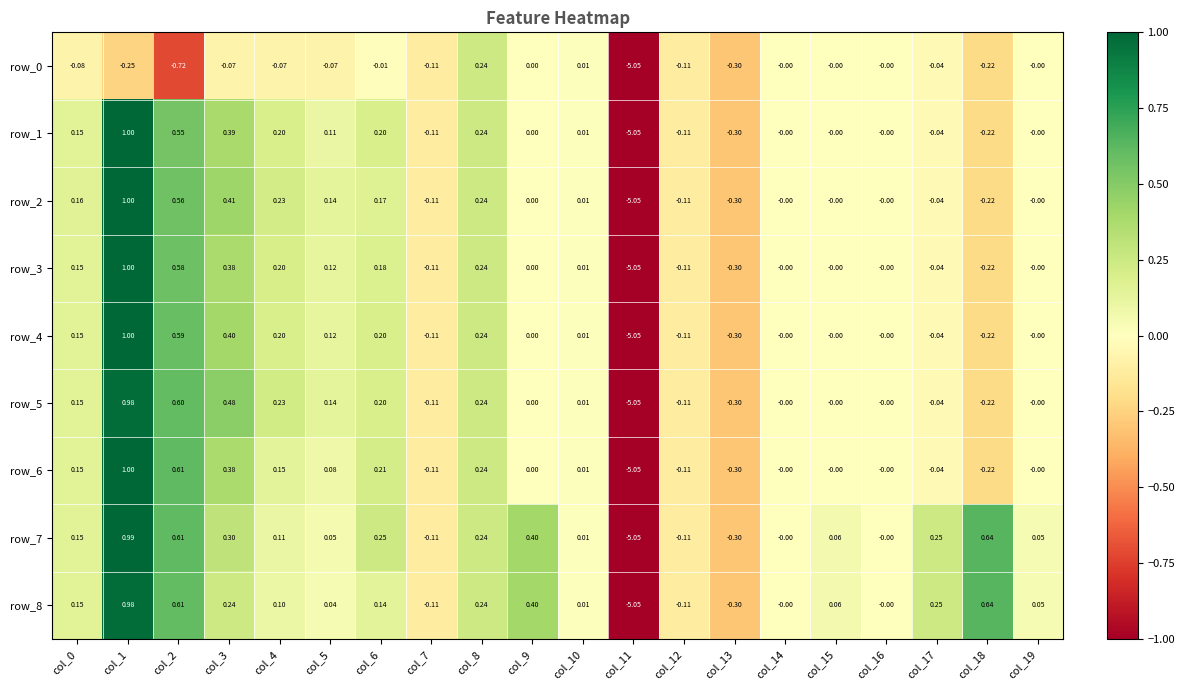

The value of row_0 at col_6 is -0.0. True or false?

True